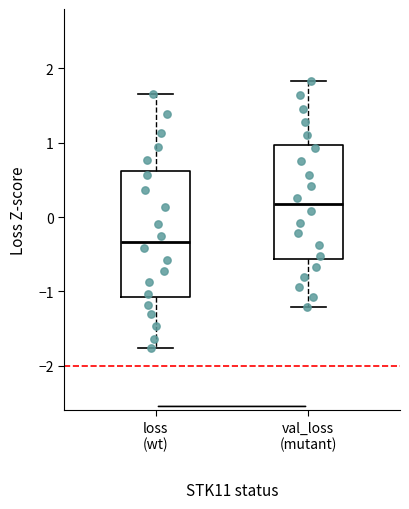

Reading left to right, transcribe this box plot: for each box, give where its median line is, the range the box spans, and where its two whiskers end, as read against the y-axis. The values are not printed on the chart, so give them approximately, as read against the axis.

loss (wt): median -0.3, box -1.1 to 0.6, whiskers -1.8 to 1.7
val_loss (mutant): median 0.2, box -0.6 to 1.0, whiskers -1.2 to 1.8